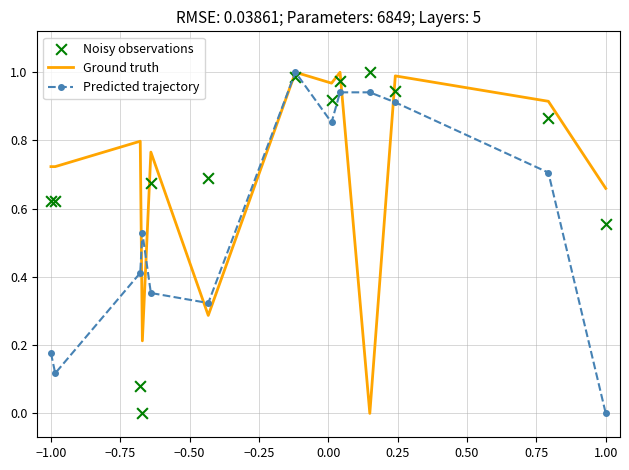

At how many categories does at least one series exceed 0?

13